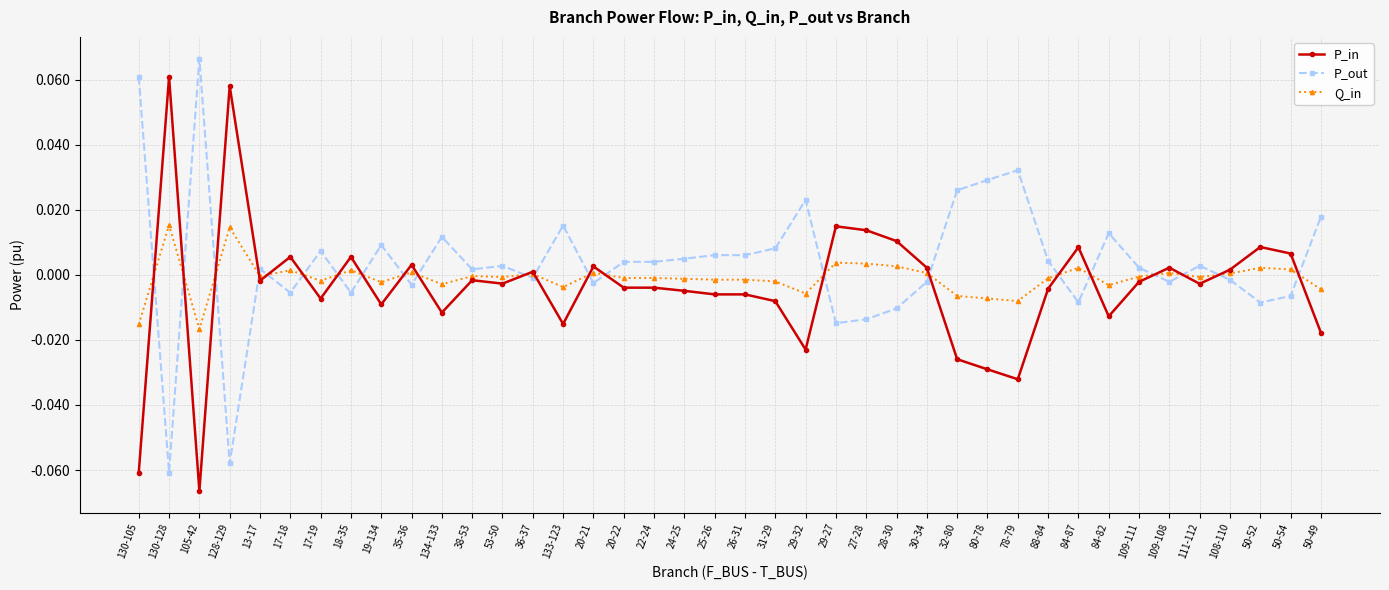

At which label does P_in reach its minimum?

105-42